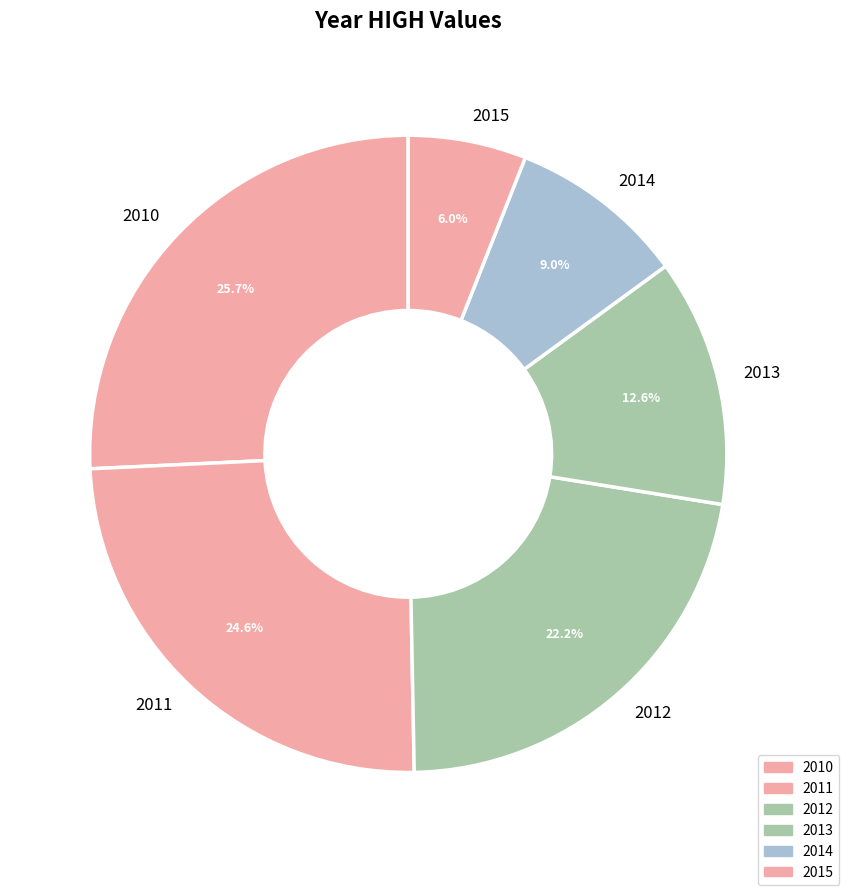

To the nearest percent, what portion does 2011 represent?

25%